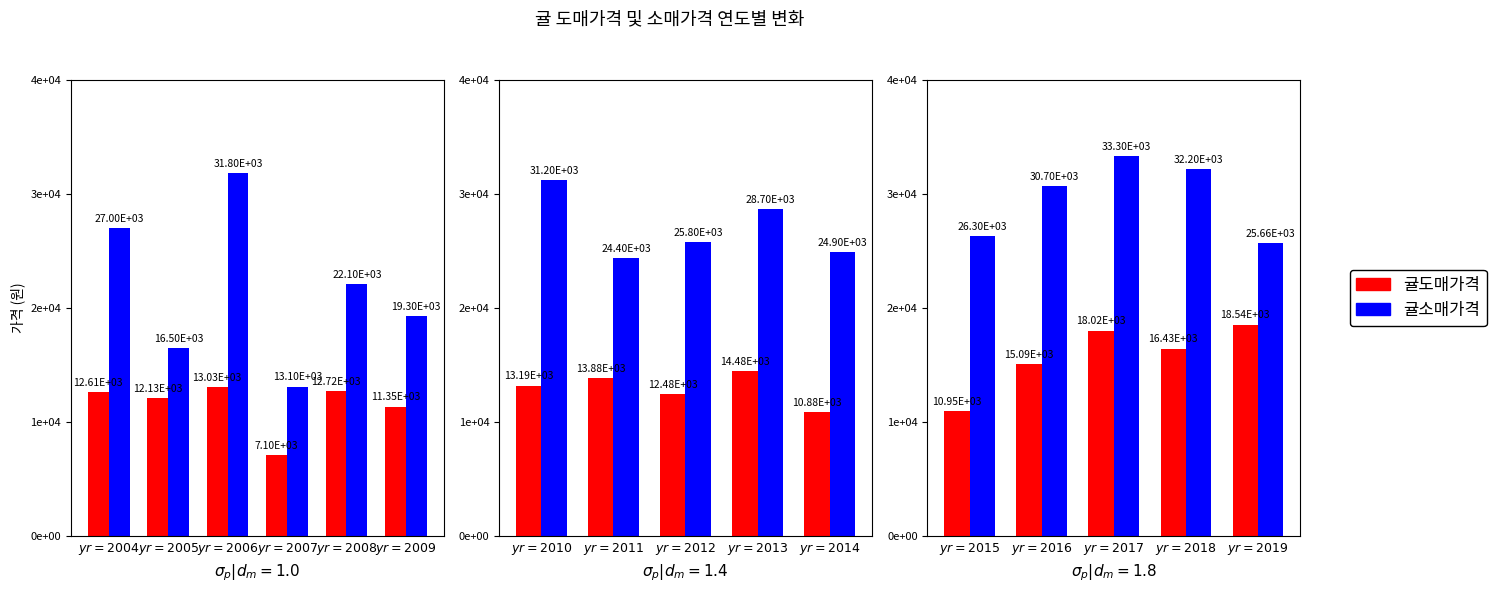

Which series has the largest total across all categories?

귤소매가격